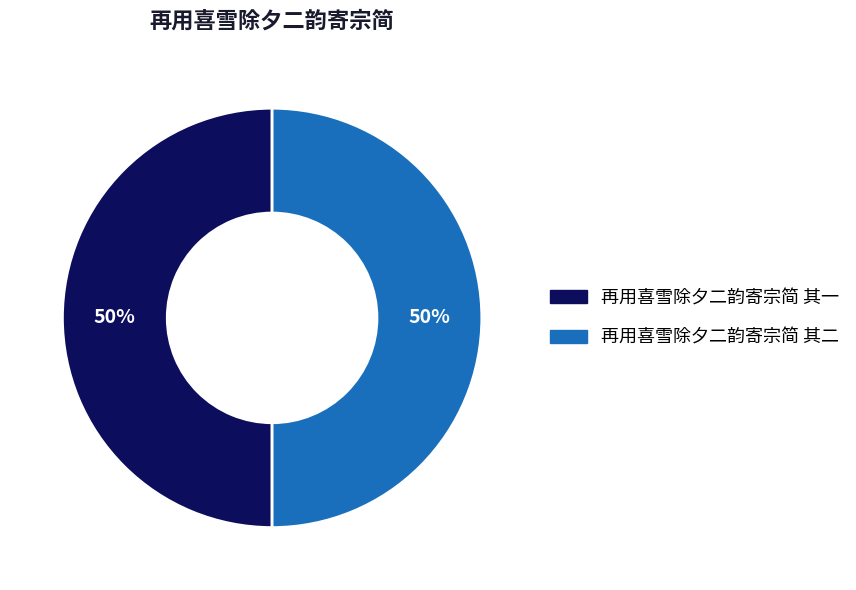

To the nearest percent, what portion does 再用喜雪除夕二韵寄宗简 其二 represent?

50%